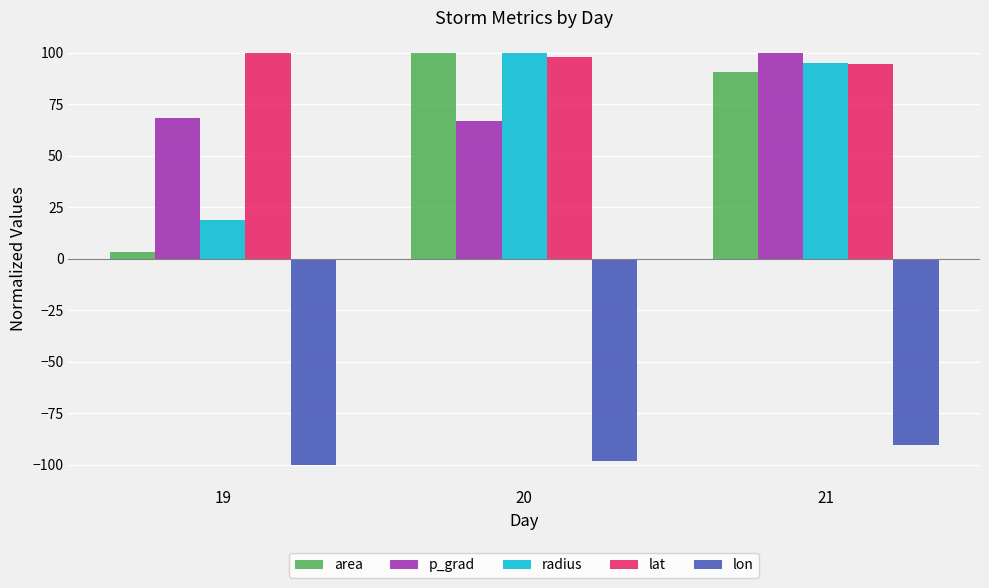

Which series has the widest spread of values?

area